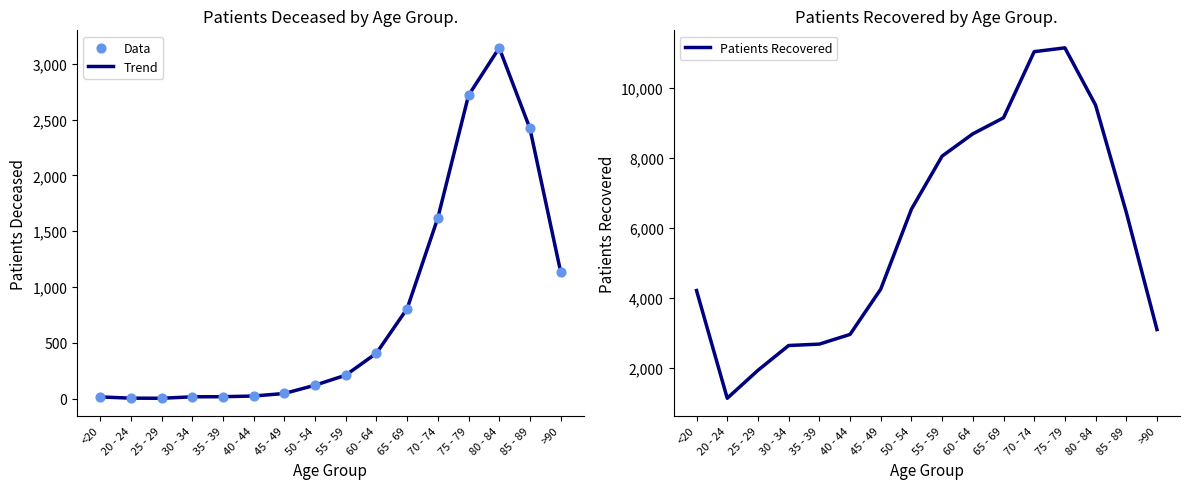

Is the value of Data at 50 - 54 greater than the value of Trend at 55 - 59?

No